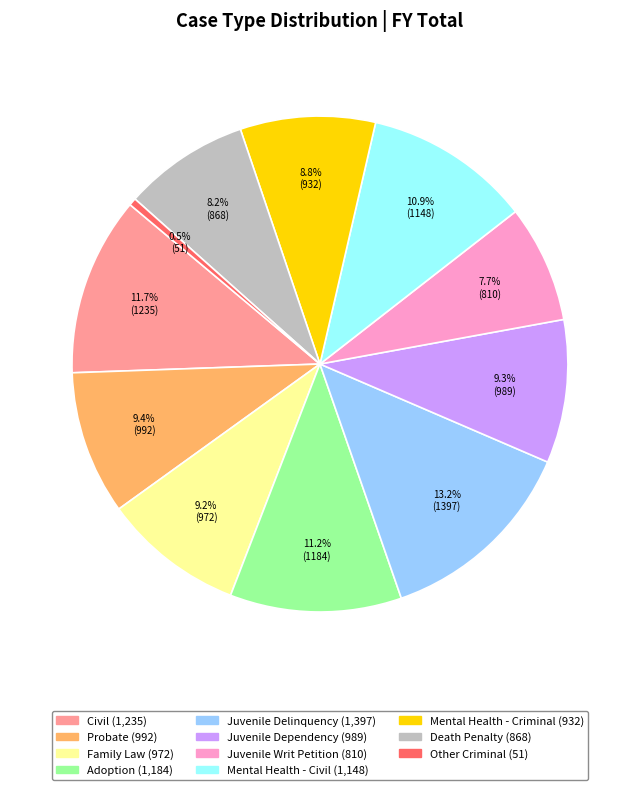

Is there a majority slice in this chart?

No